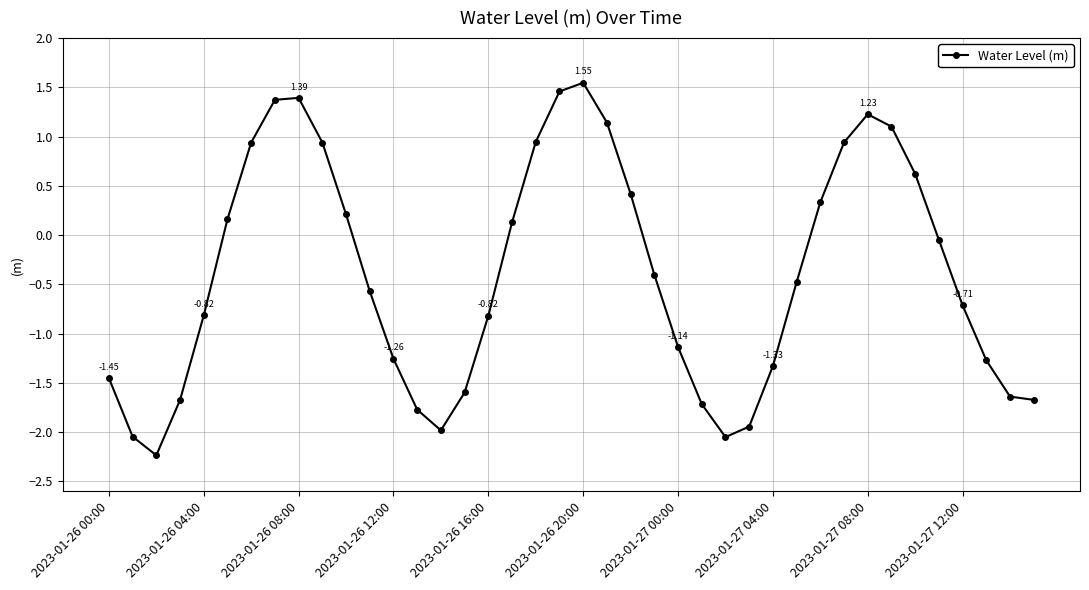

How many data points are above 0?

17